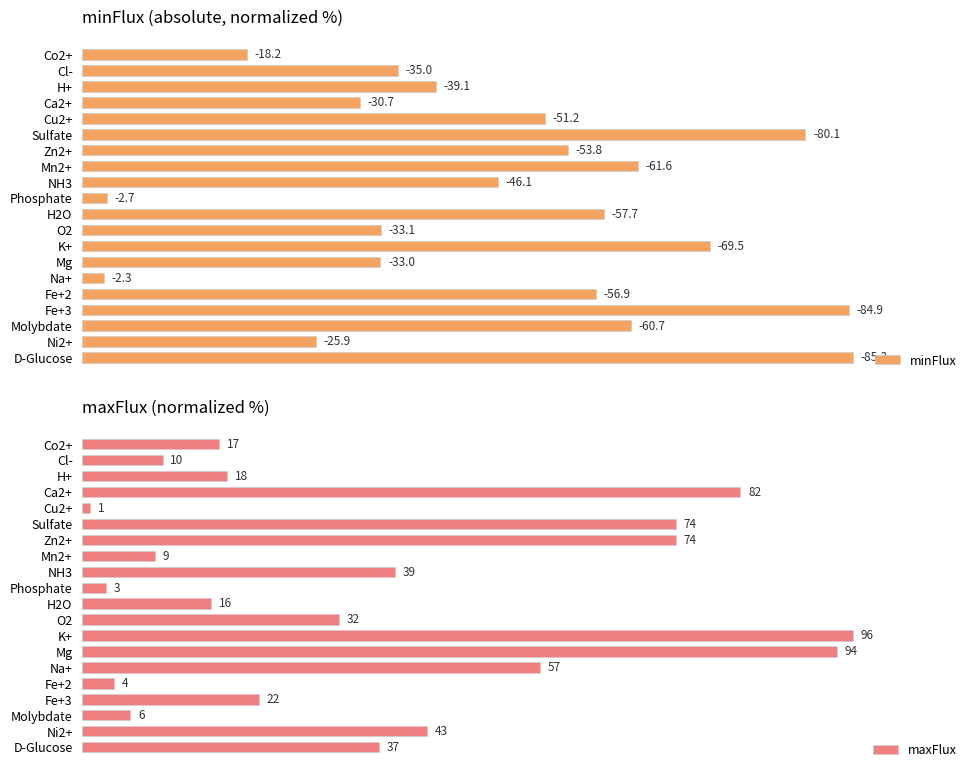

What are all the series names shown in the legend?

minFlux, maxFlux